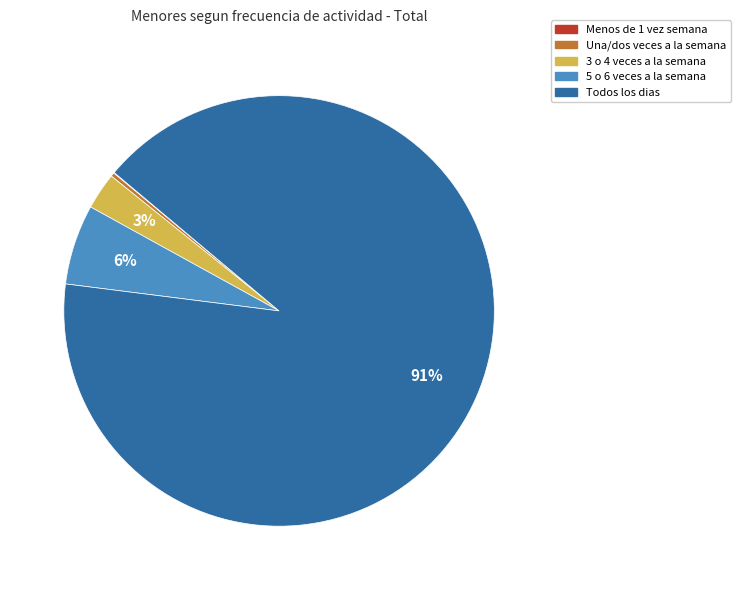

Which category has the biggest portion of the pie?

Todos los dias